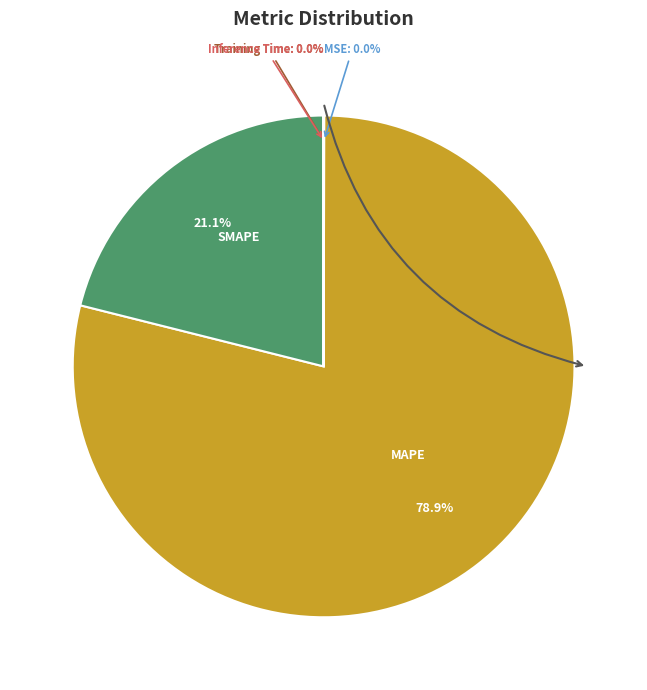

Which category has the biggest portion of the pie?

MAPE